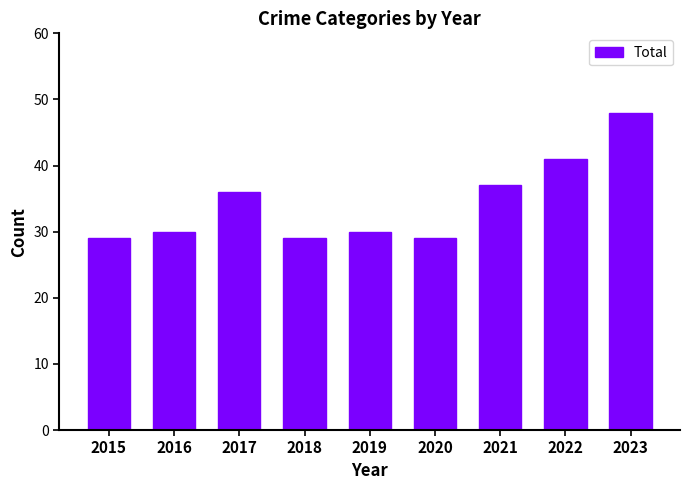

Reading left to right, list all the values displayed in this chart.

2015=29	2016=30	2017=36	2018=29	2019=30	2020=29	2021=37	2022=41	2023=48